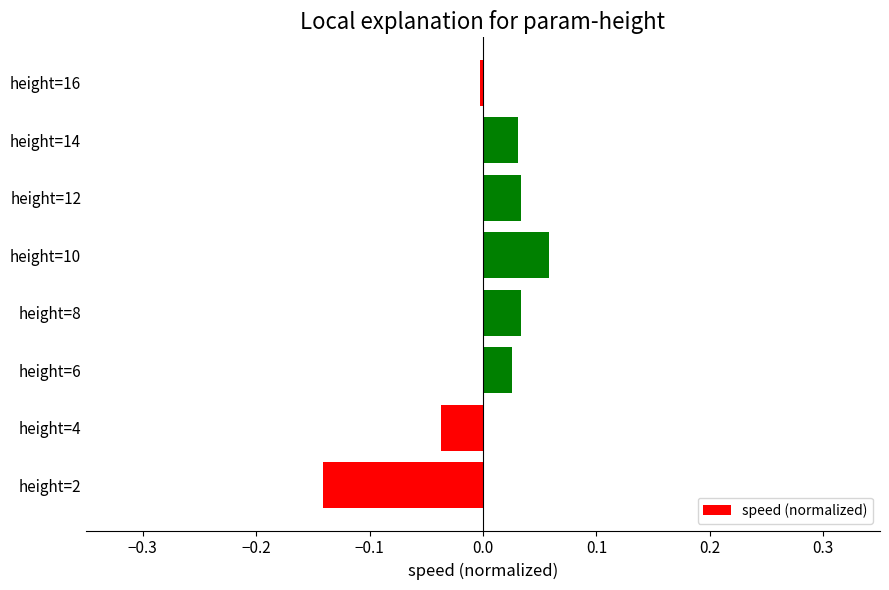

True or false: the data shows 0.0 at height=8.

True